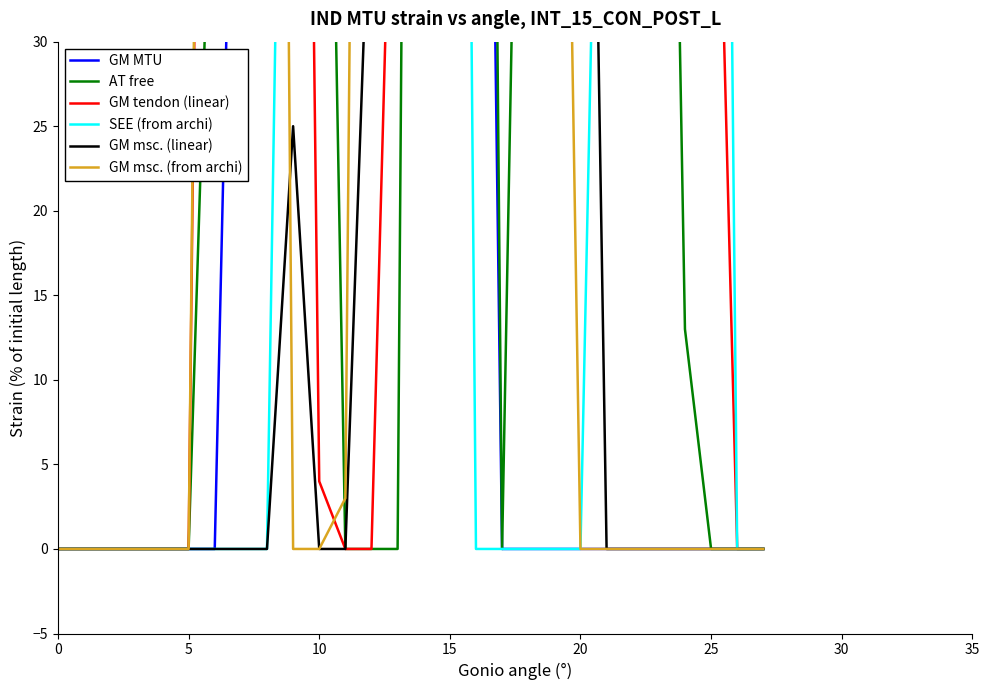

What is the value of the GM msc. (from archi) point at the 15th from the left?

253